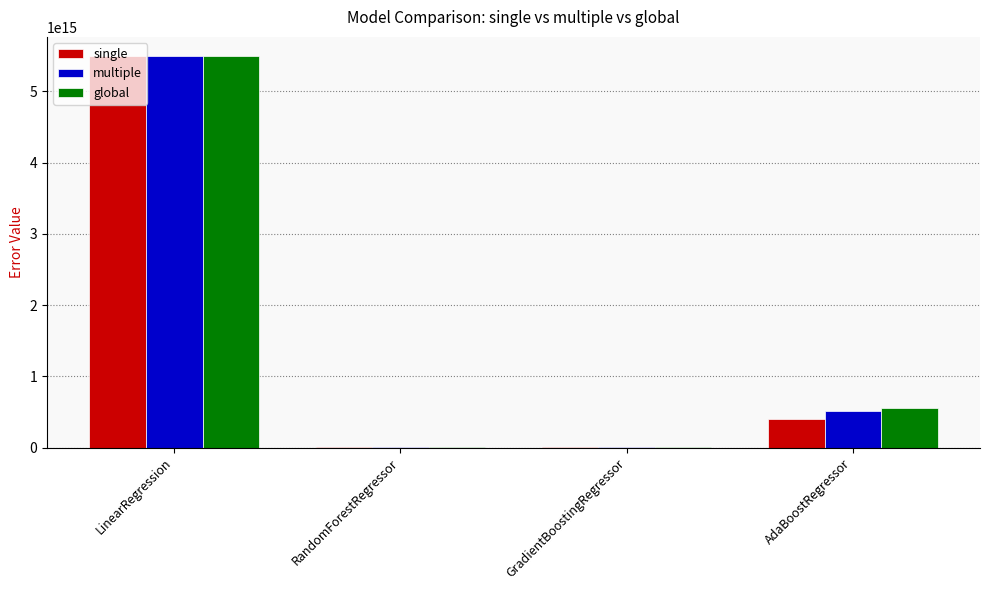

Is the value of global at AdaBoostRegressor greater than the value of single at GradientBoostingRegressor?

Yes